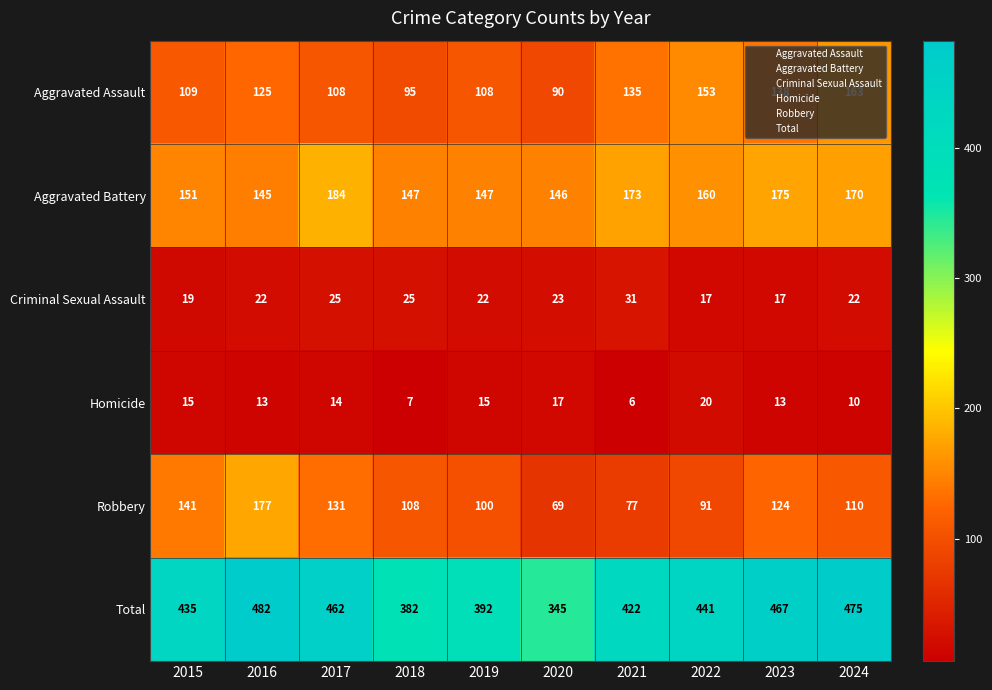

The Aggravated Battery series shows 192 at 2019. True or false?

False